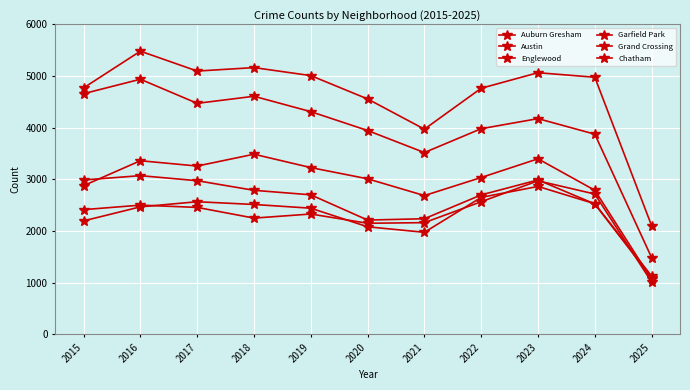

How many lines are shown in the chart?

6